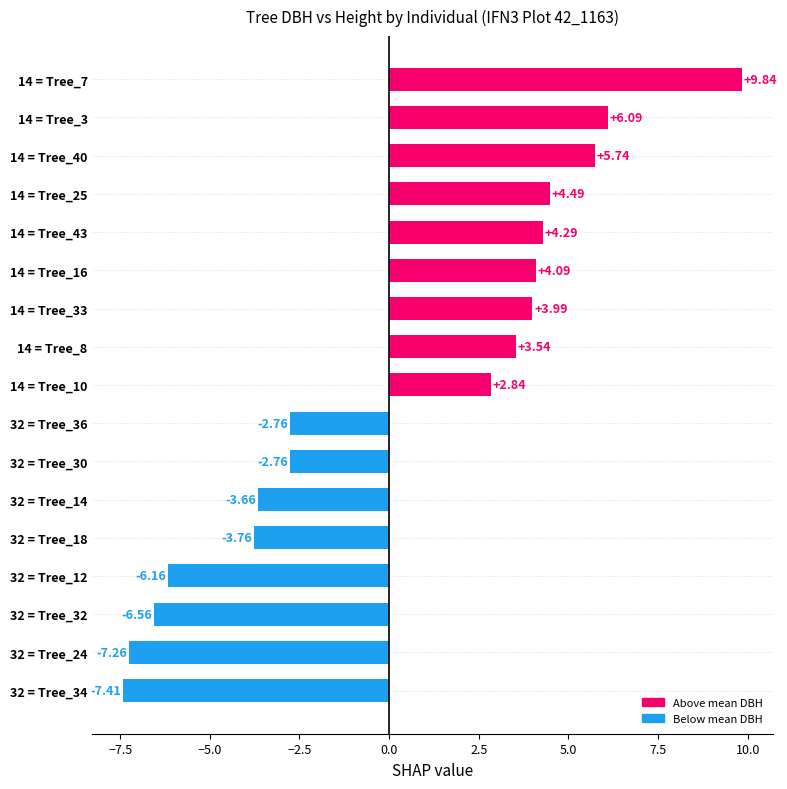

What is the change in value from 32 = Tree_18 to 14 = Tree_7?

+13.6